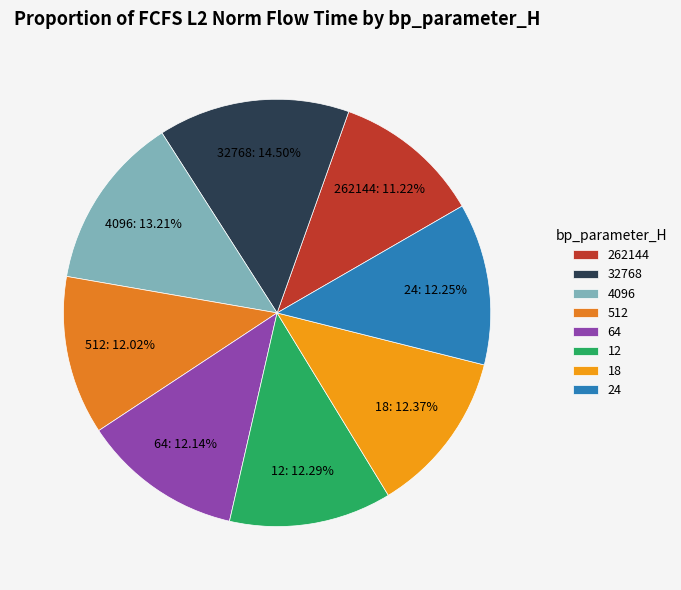

To the nearest percent, what is the difference between the 32768 and 4096 slice percentages?

1%